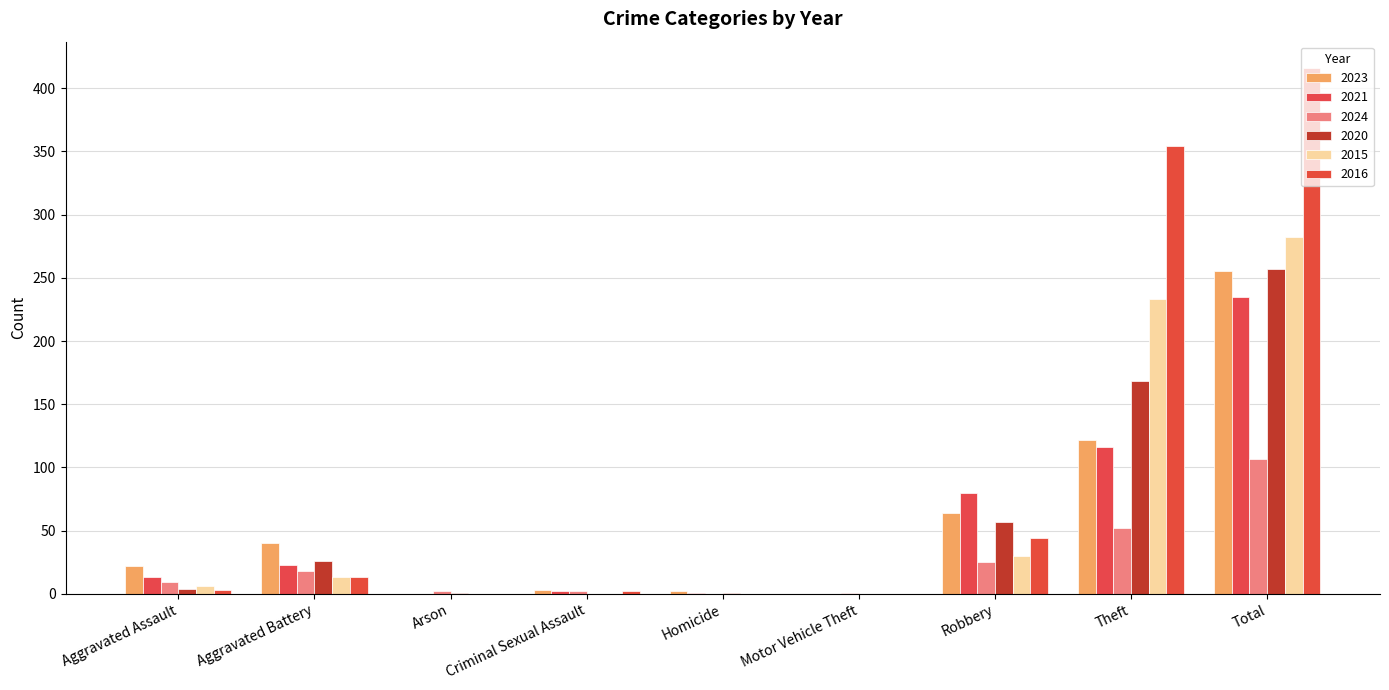

What is the average value of the 2021 series?

52